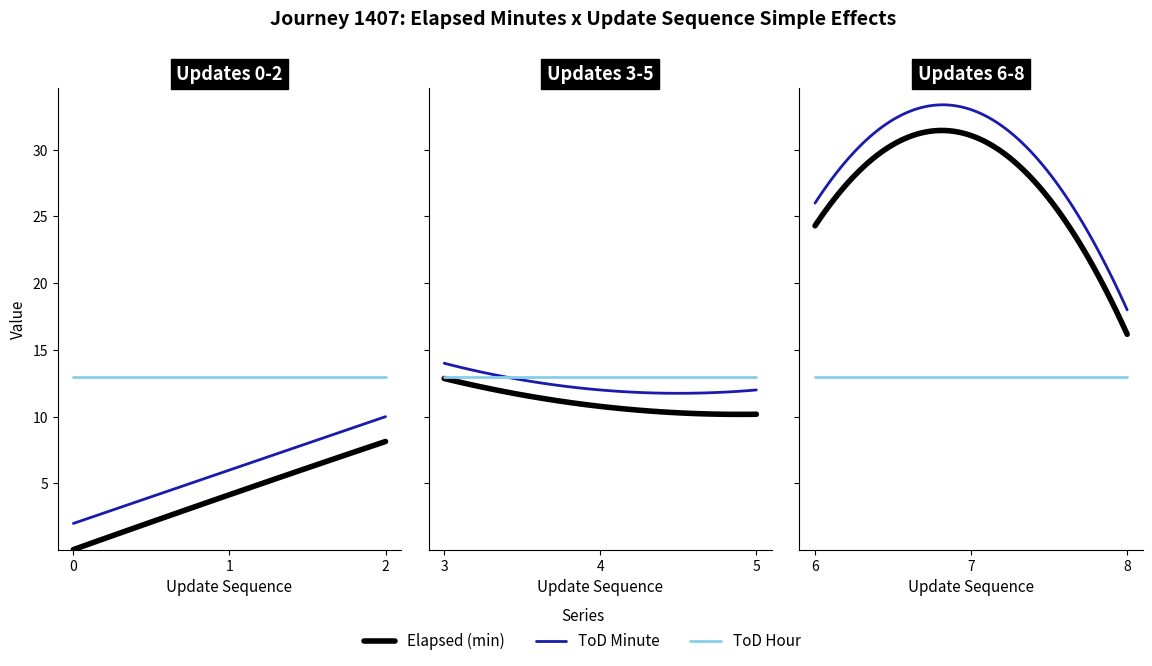

What is the spread (max minus min) of values at 8?

5.0